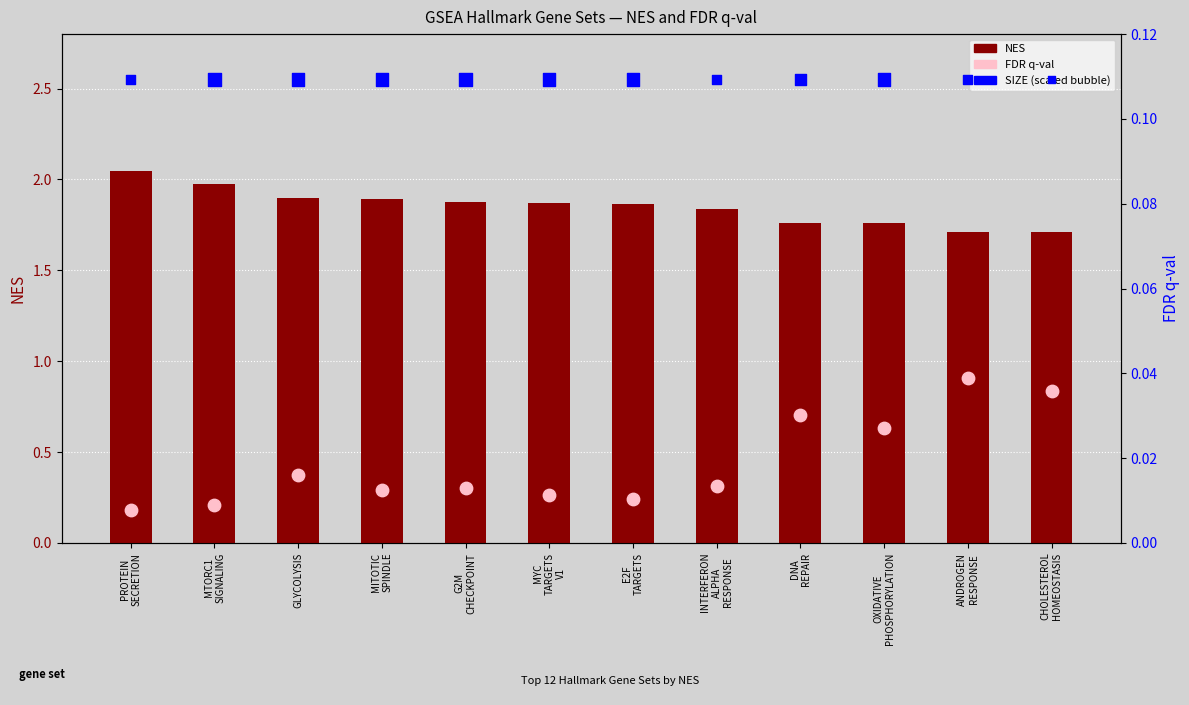

Which series has the largest total across all categories?

SIZE (bubble)